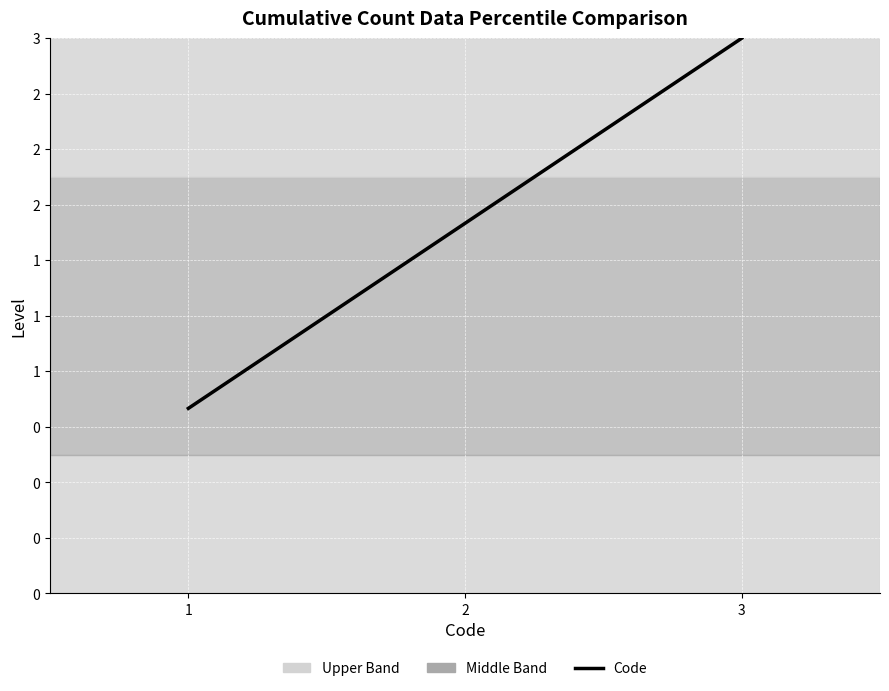

What is the average value?

0.7